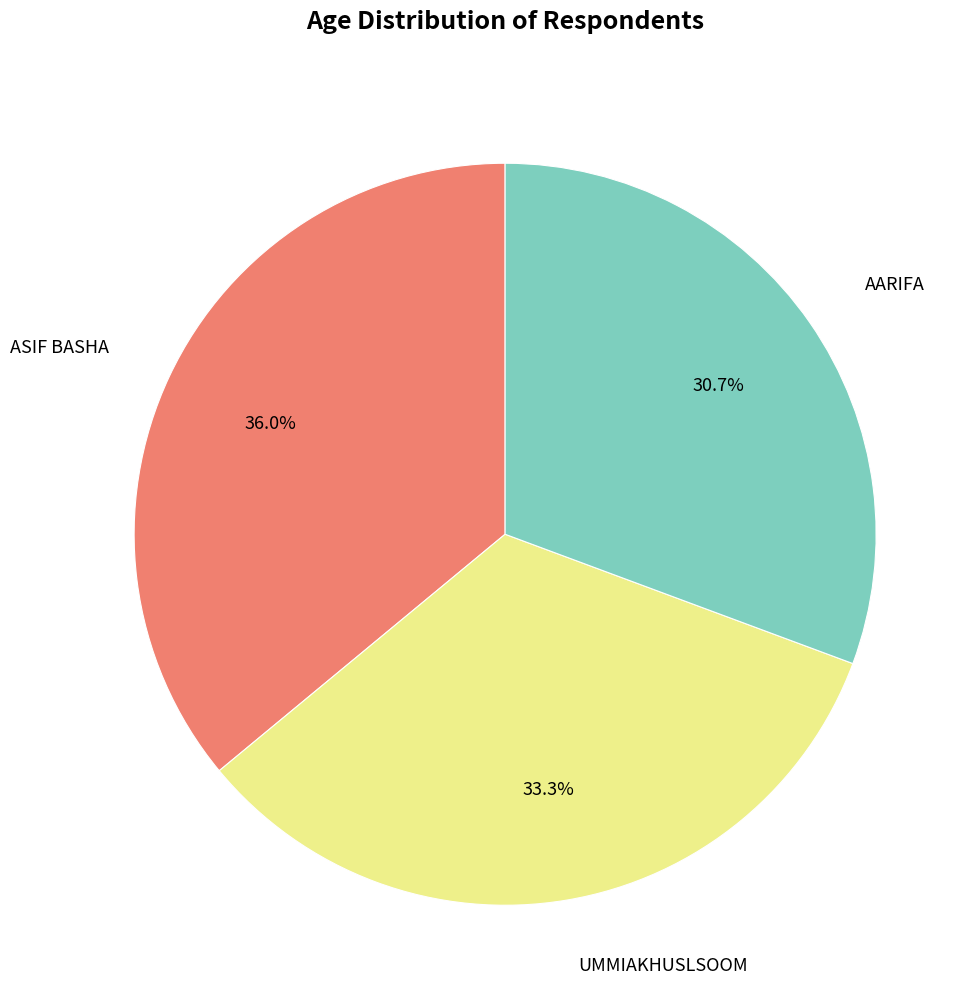

Does any single category account for the majority?

No